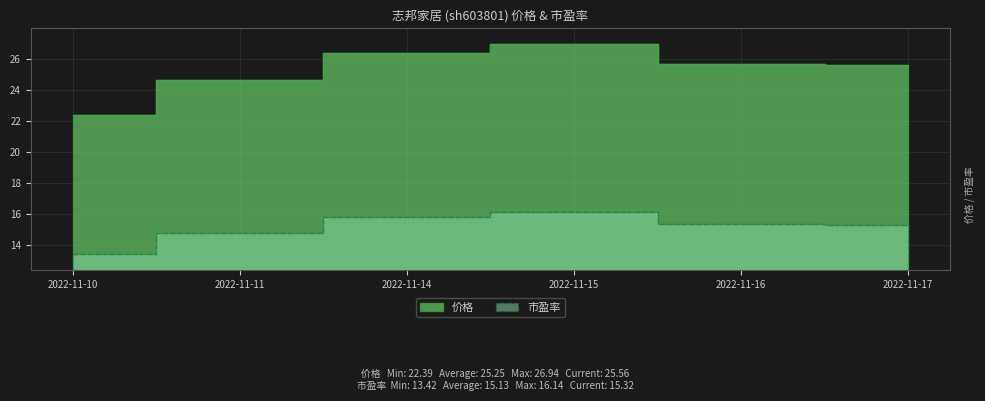

True or false: 市盈率 and 价格 cross at least once.

False